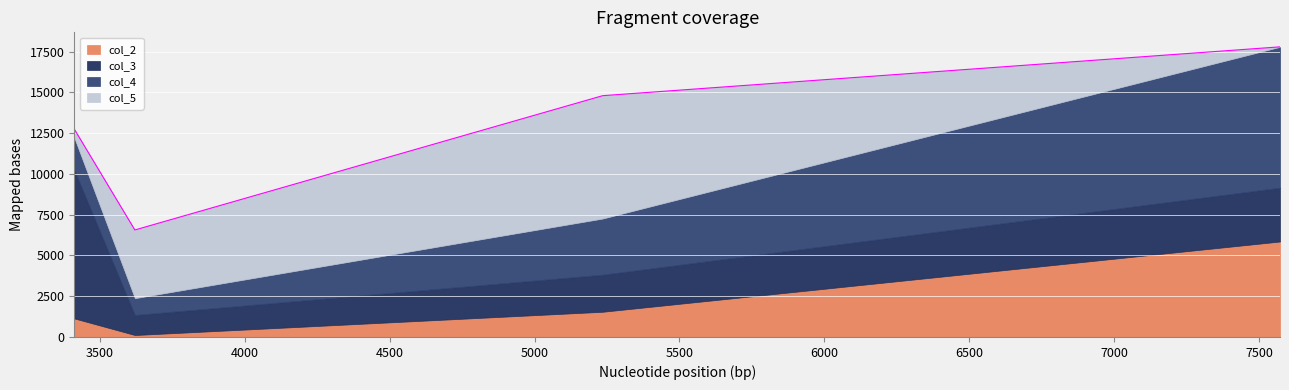

In col_4, how many points are lower than both neighbors (excluding endpoints)?

1